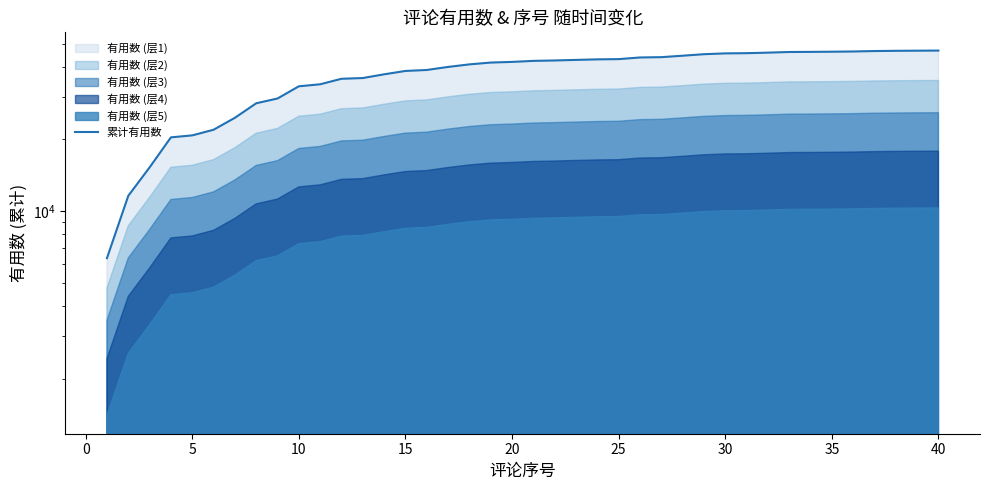

Count the number of categories in the chart.

40